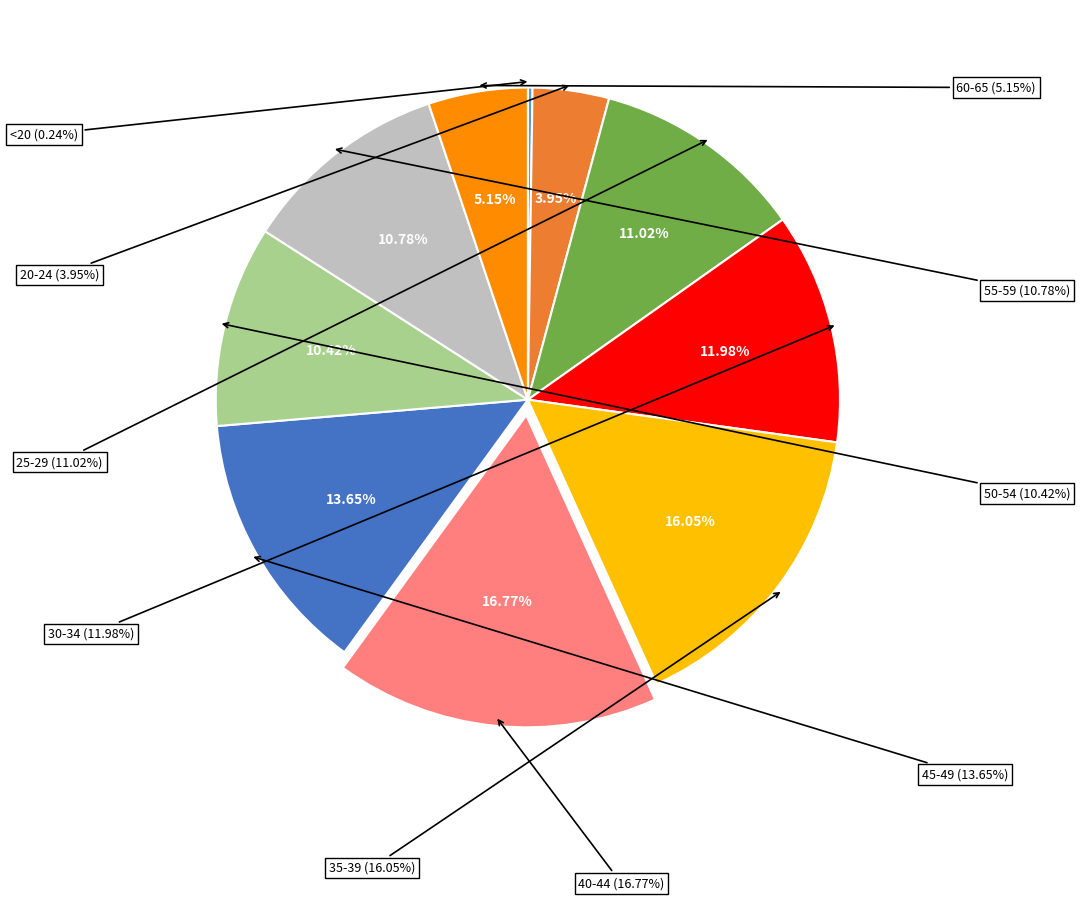

The 45-49 slice represents 8% of the pie. True or false?

False